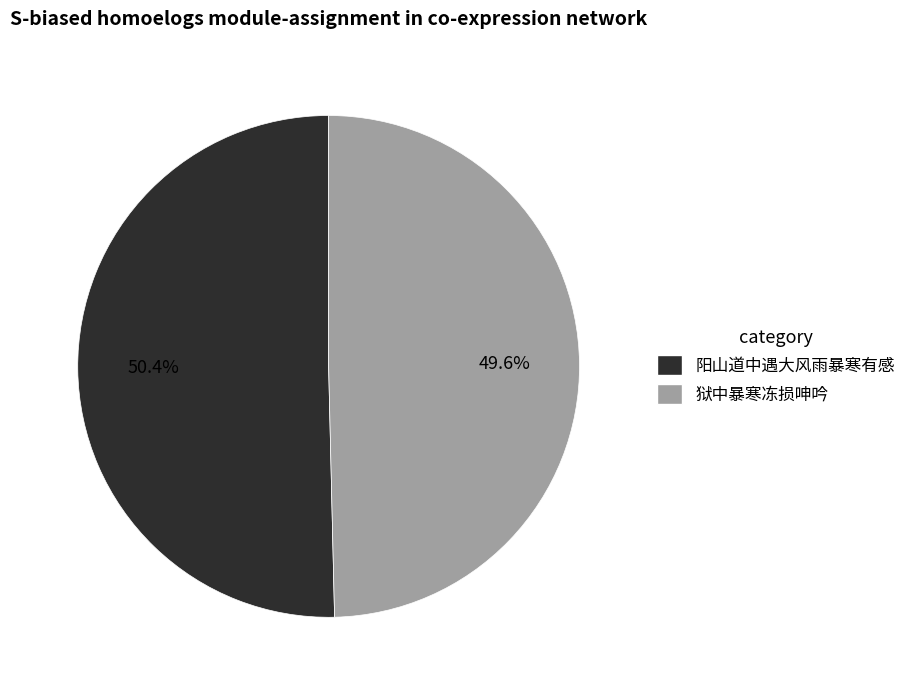

To the nearest percent, what is the difference between the largest and smallest slice percentages?

1%